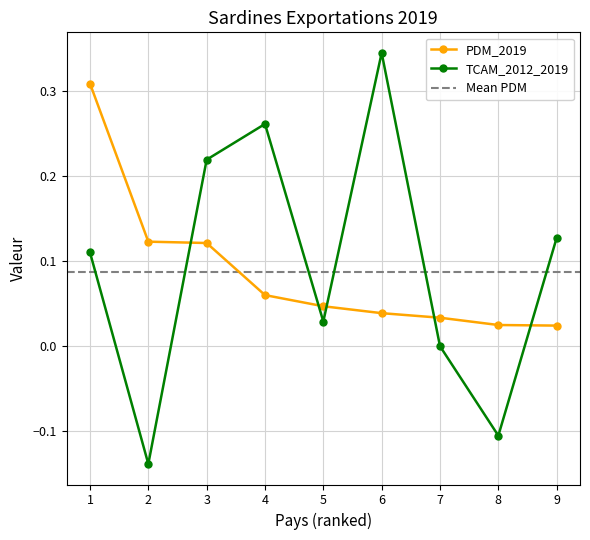

Where is the first local minimum for TCAM_2012_2019?

2